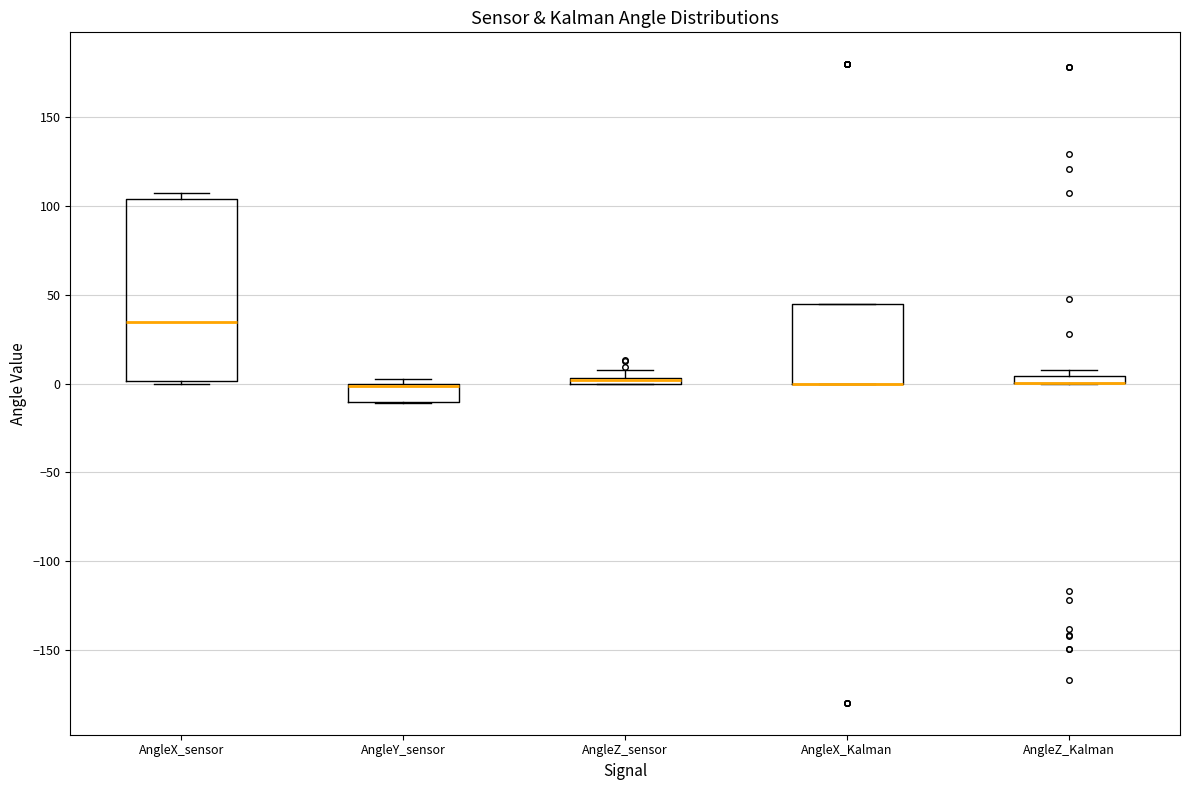

Comparing the boxes themselves (not the whiskers), which one is the tallest?

AngleX_sensor